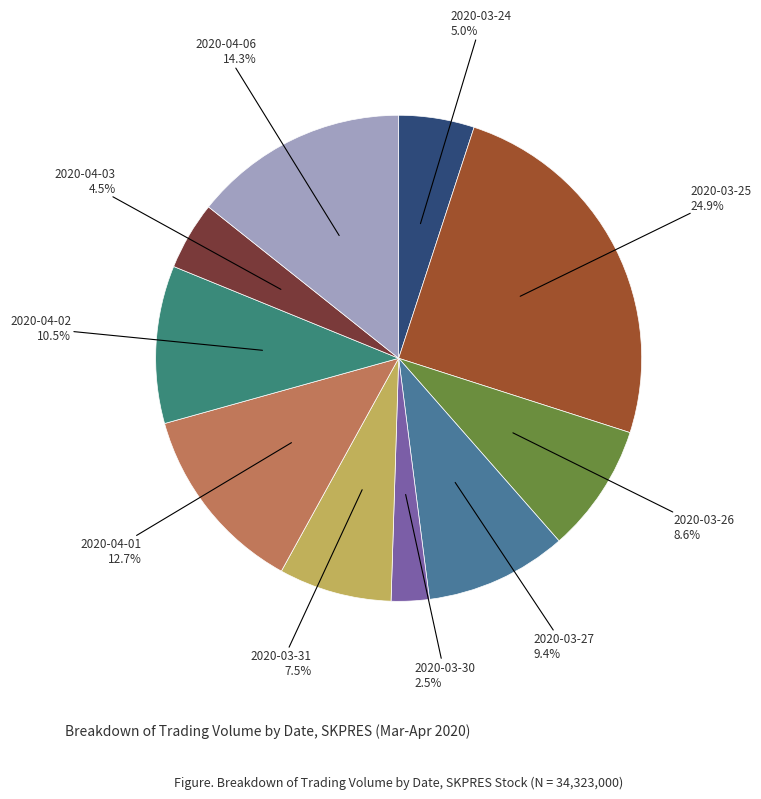

To the nearest percent, what is the difference between the largest and smallest slice percentages?

22%